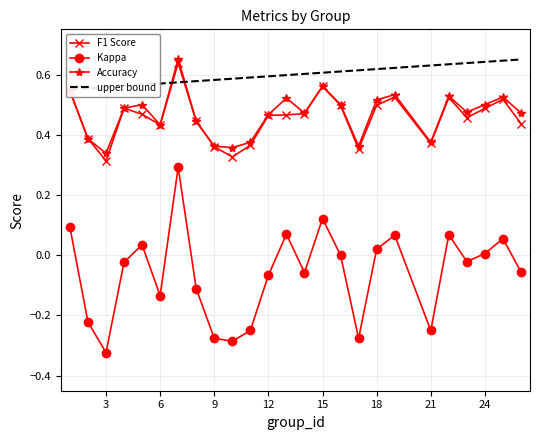

The Accuracy series shows 0.8 at 12. True or false?

False